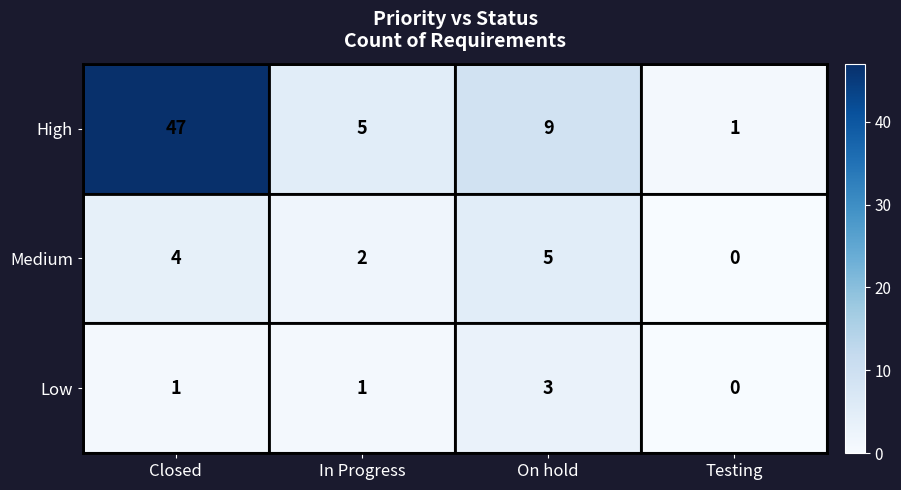

Count the Low values in the range 1 to 3.

3